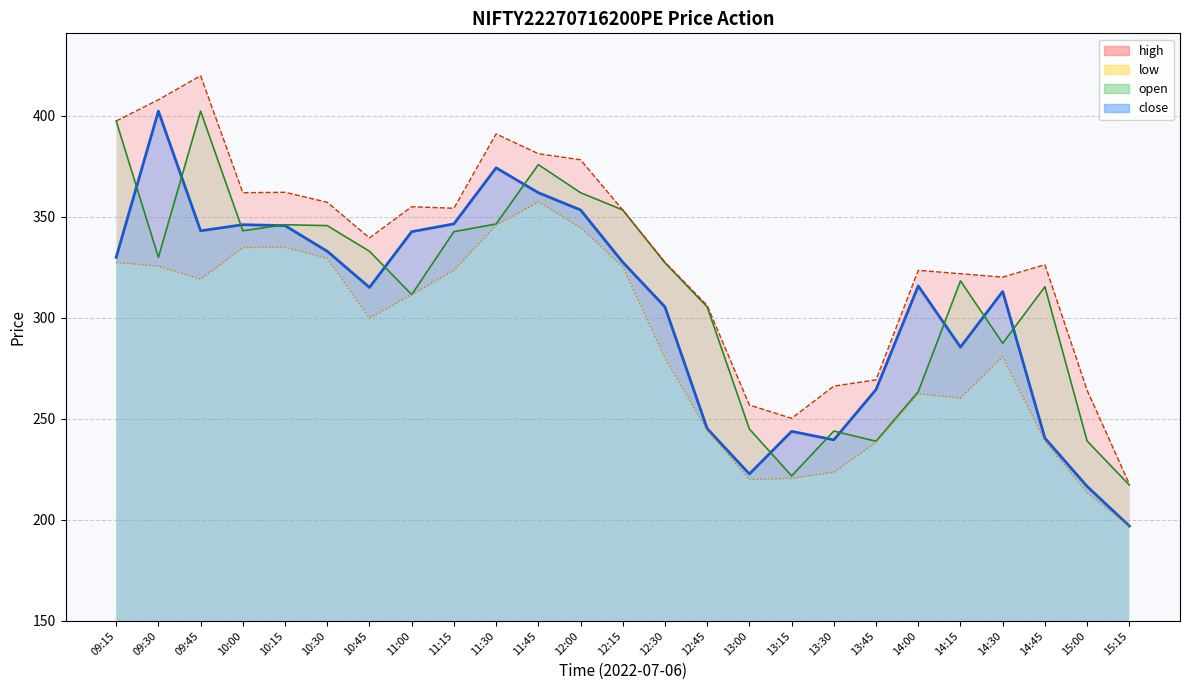

What is the spread (max minus min) of values at 10:15?

27.2